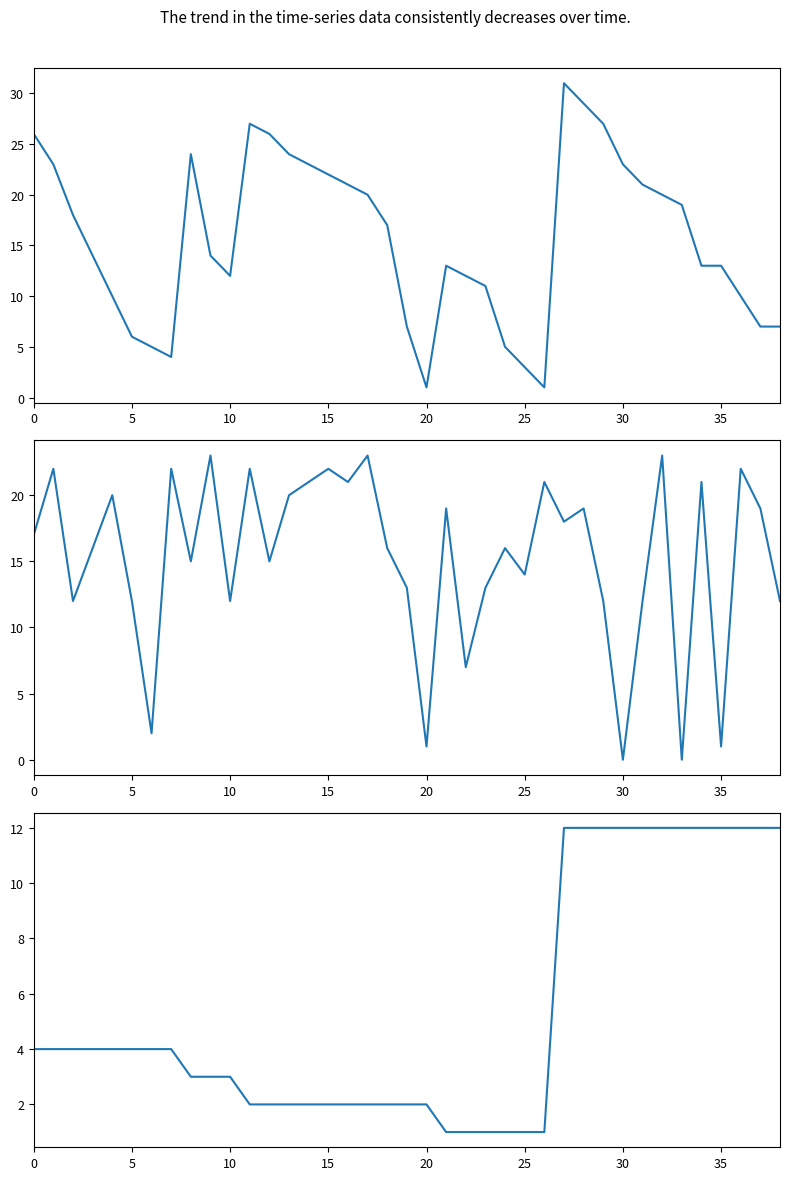

What is the label of the 35th point from the right?

20